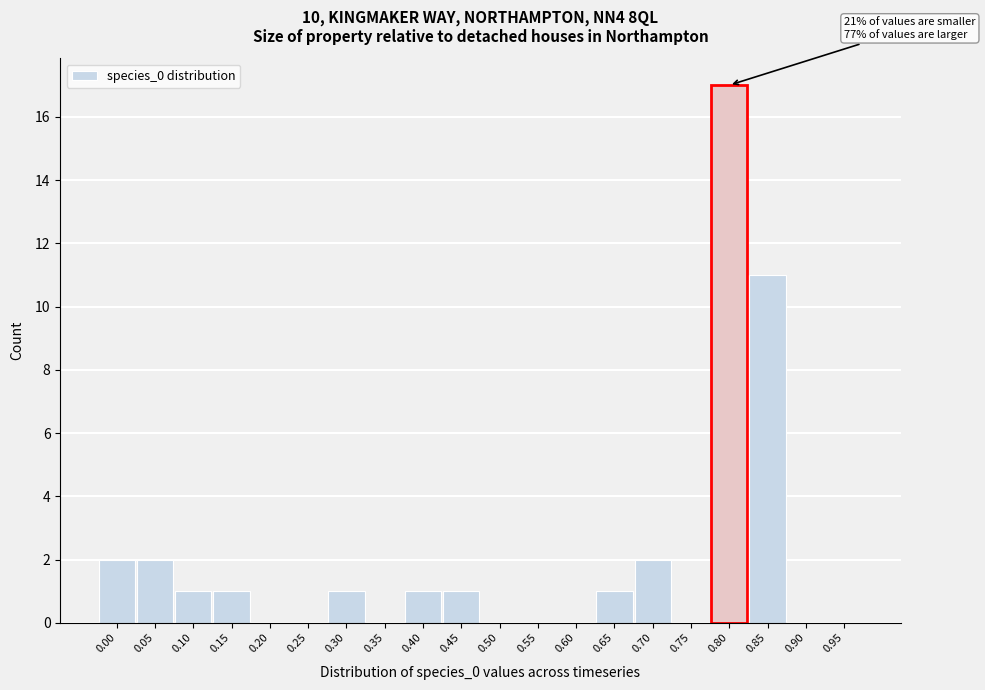

Reading left to right, what are all the values shown in this chart?

0.00=2	0.05=2	0.10=1	0.15=1	0.20=0	0.25=0	0.30=1	0.35=0	0.40=1	0.45=1	0.50=0	0.55=0	0.60=0	0.65=1	0.70=2	0.75=0	0.80=17	0.85=11	0.90=0	0.95=0